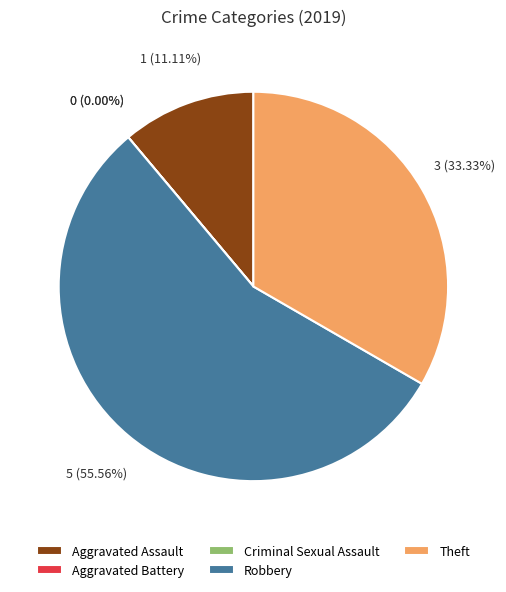

Which has a higher value, Aggravated Assault or Criminal Sexual Assault?

Aggravated Assault